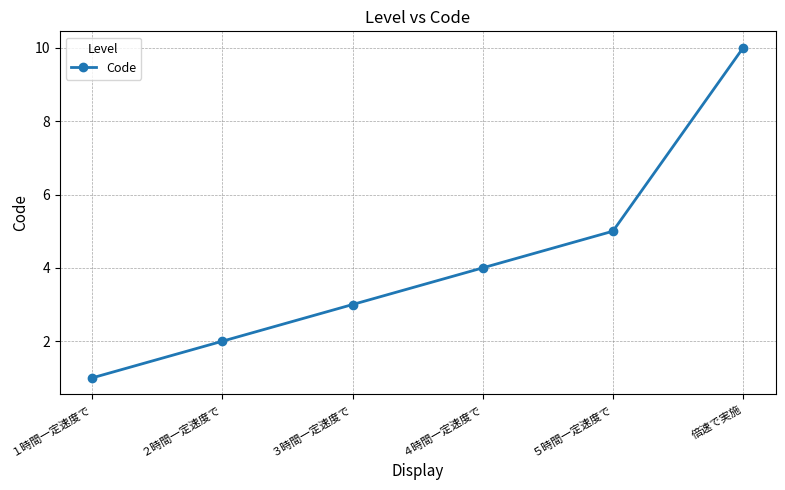

Which label corresponds to the largest value in the chart?

倍速で実施